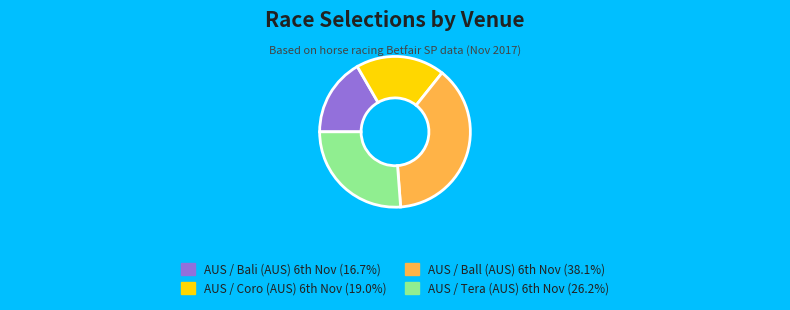

Count the number of slices in the pie.

4